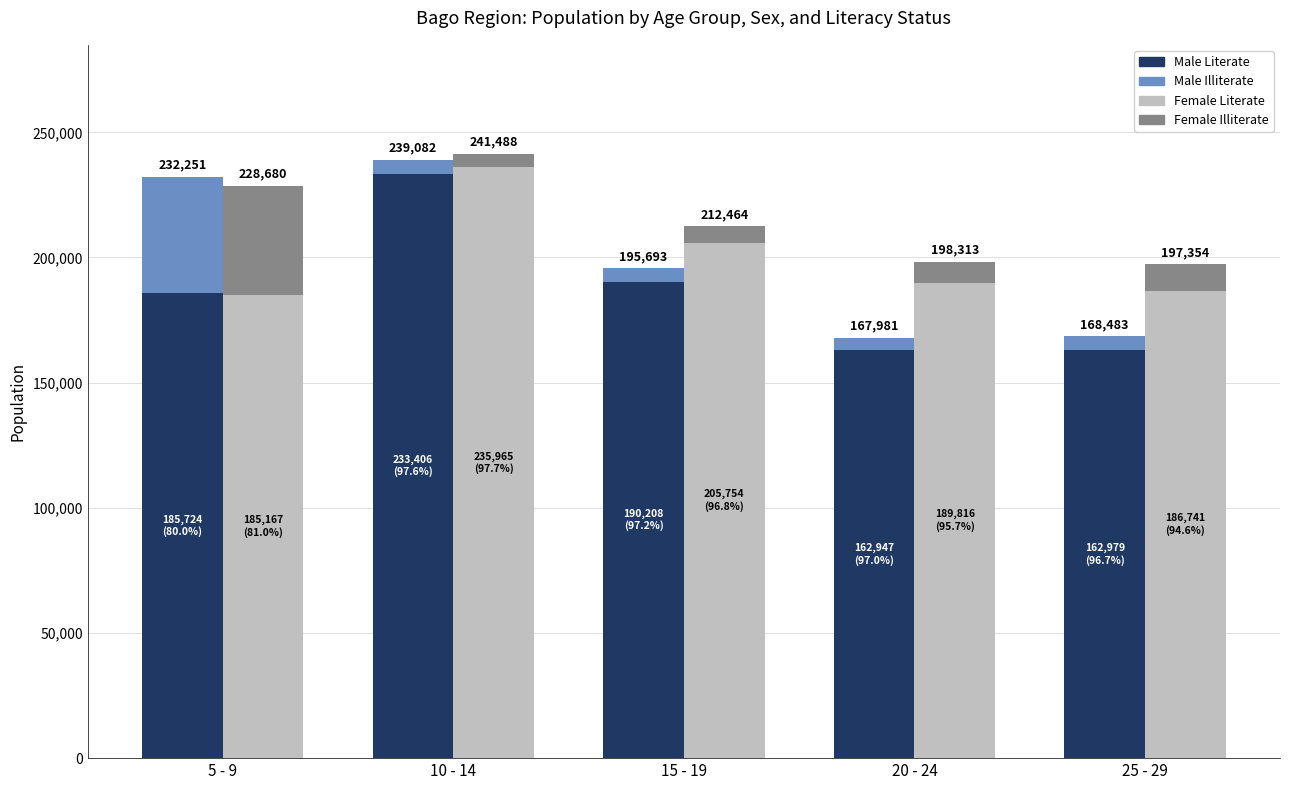

Is it true that Female Literate equals 235965 at 10 - 14?

True